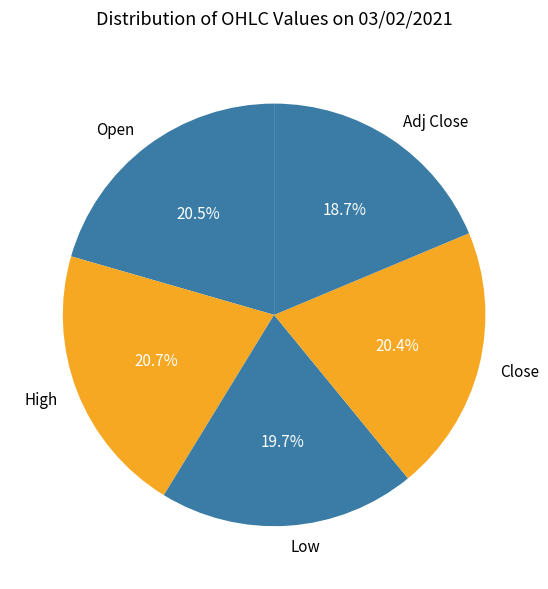

Does any single category account for the majority?

No